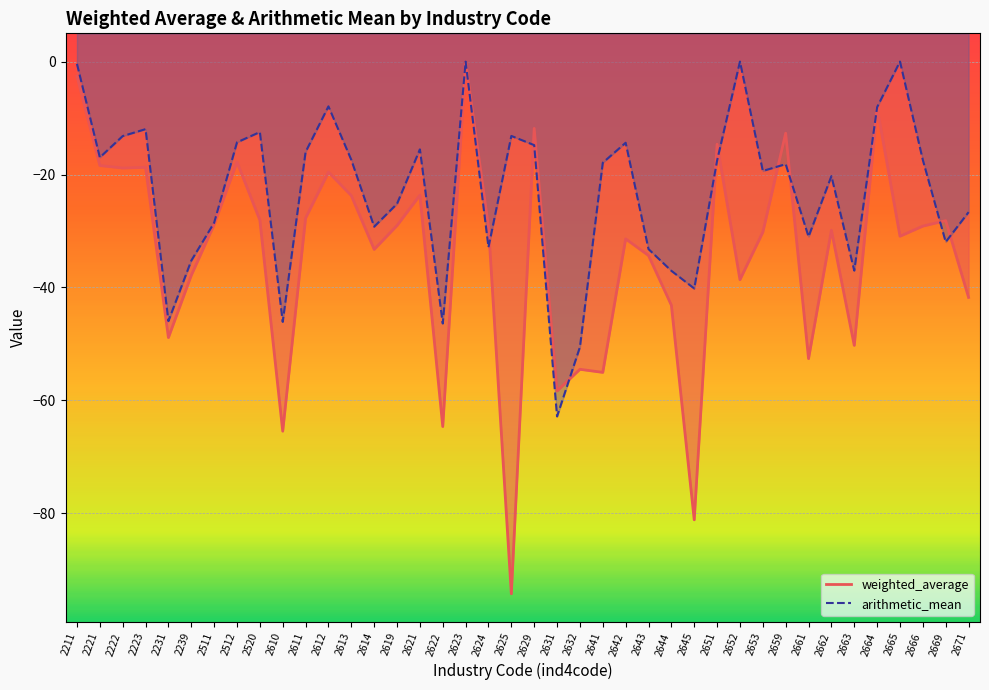

At 2520, list the series in order from largest to smallest.

arithmetic_mean, weighted_average